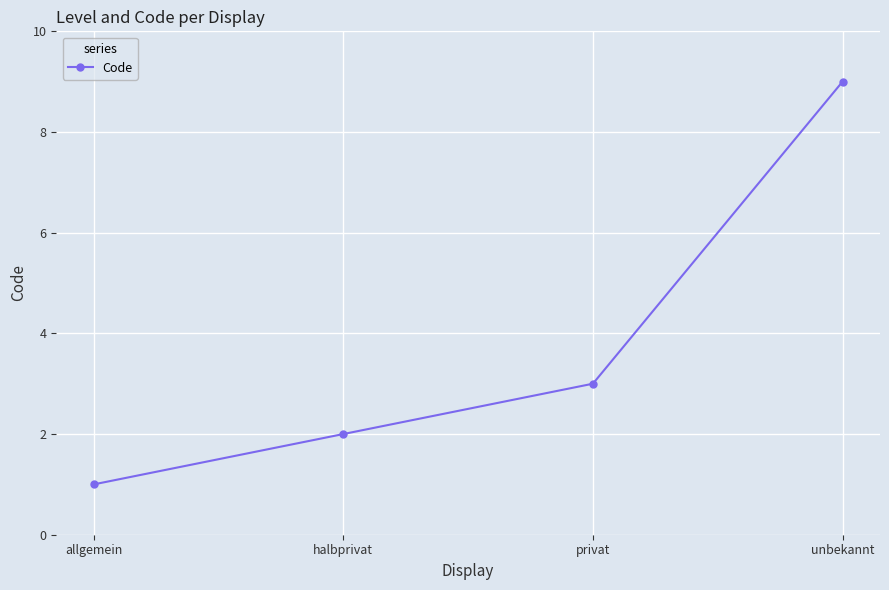

At which category does the chart reach its minimum across all series?

allgemein